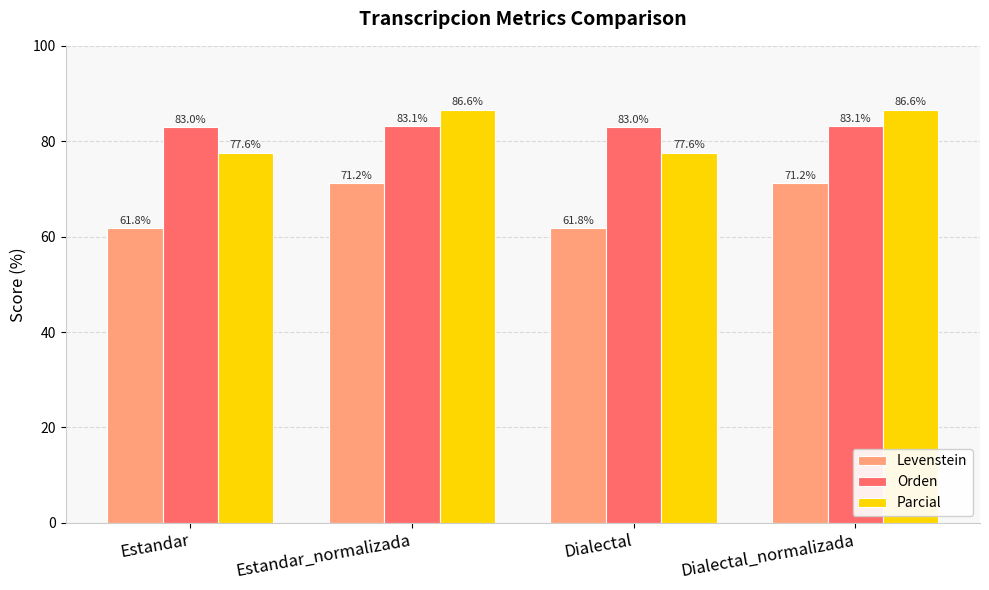

What are all the series names shown in the legend?

Levenstein, Orden, Parcial